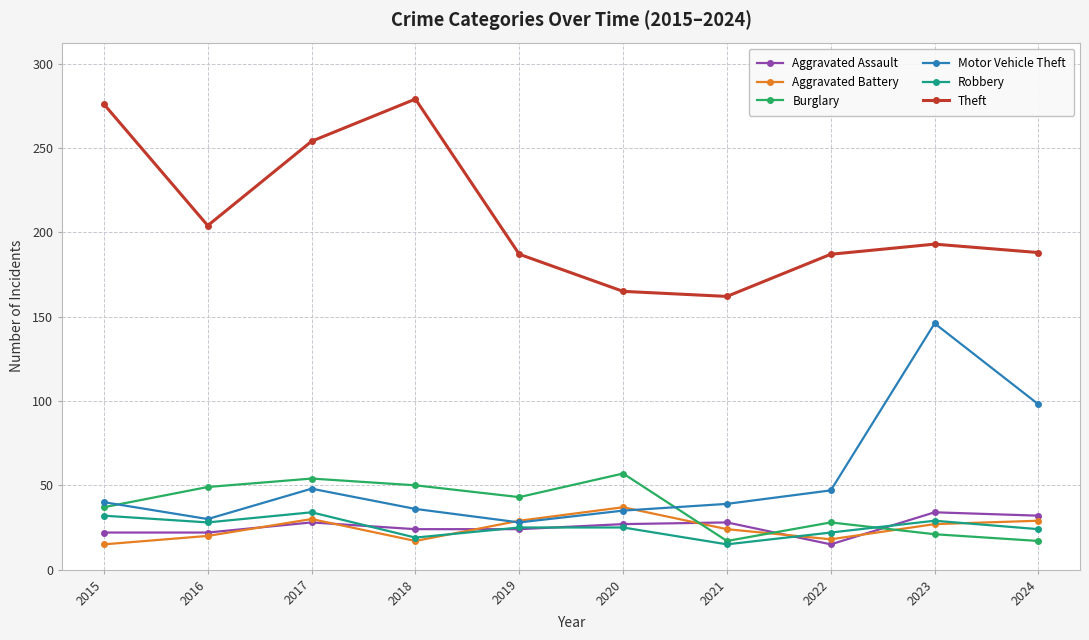

Which series has the largest total across all categories?

Theft